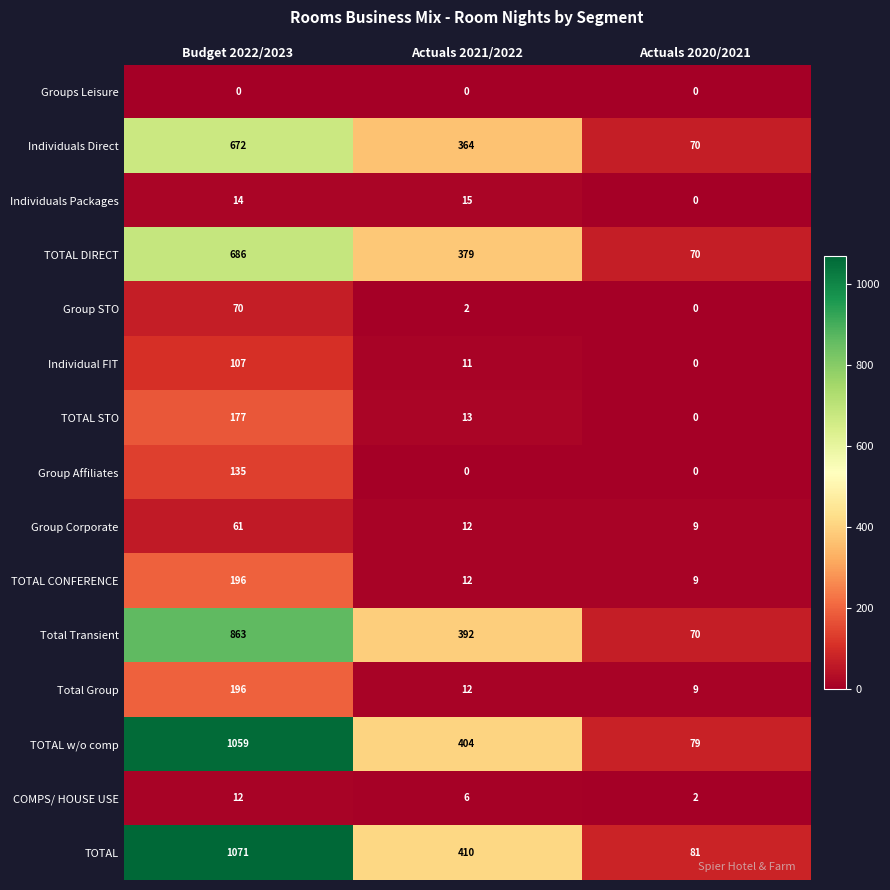

Rank the categories by Group STO value from highest to lowest.

Budget 2022/2023, Actuals 2021/2022, Actuals 2020/2021